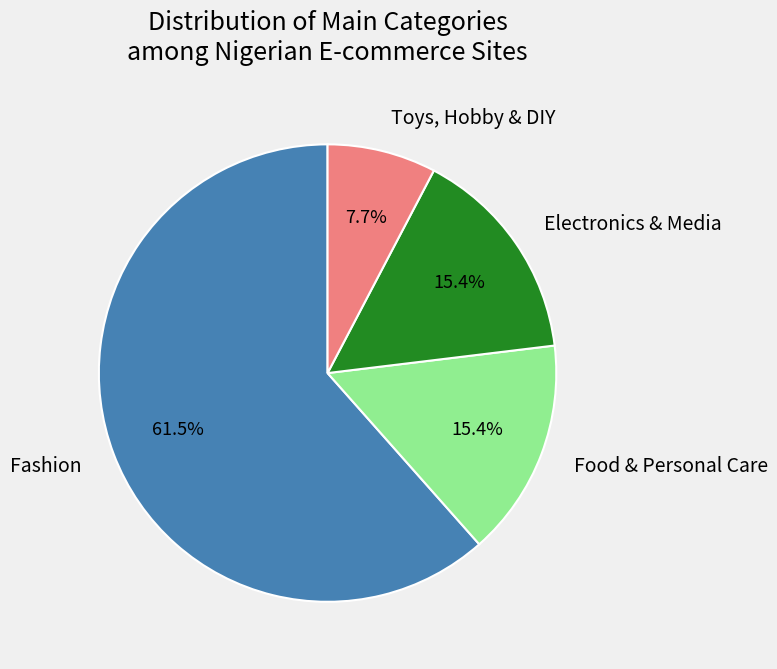

Does Fashion account for over 50% of the chart?

Yes